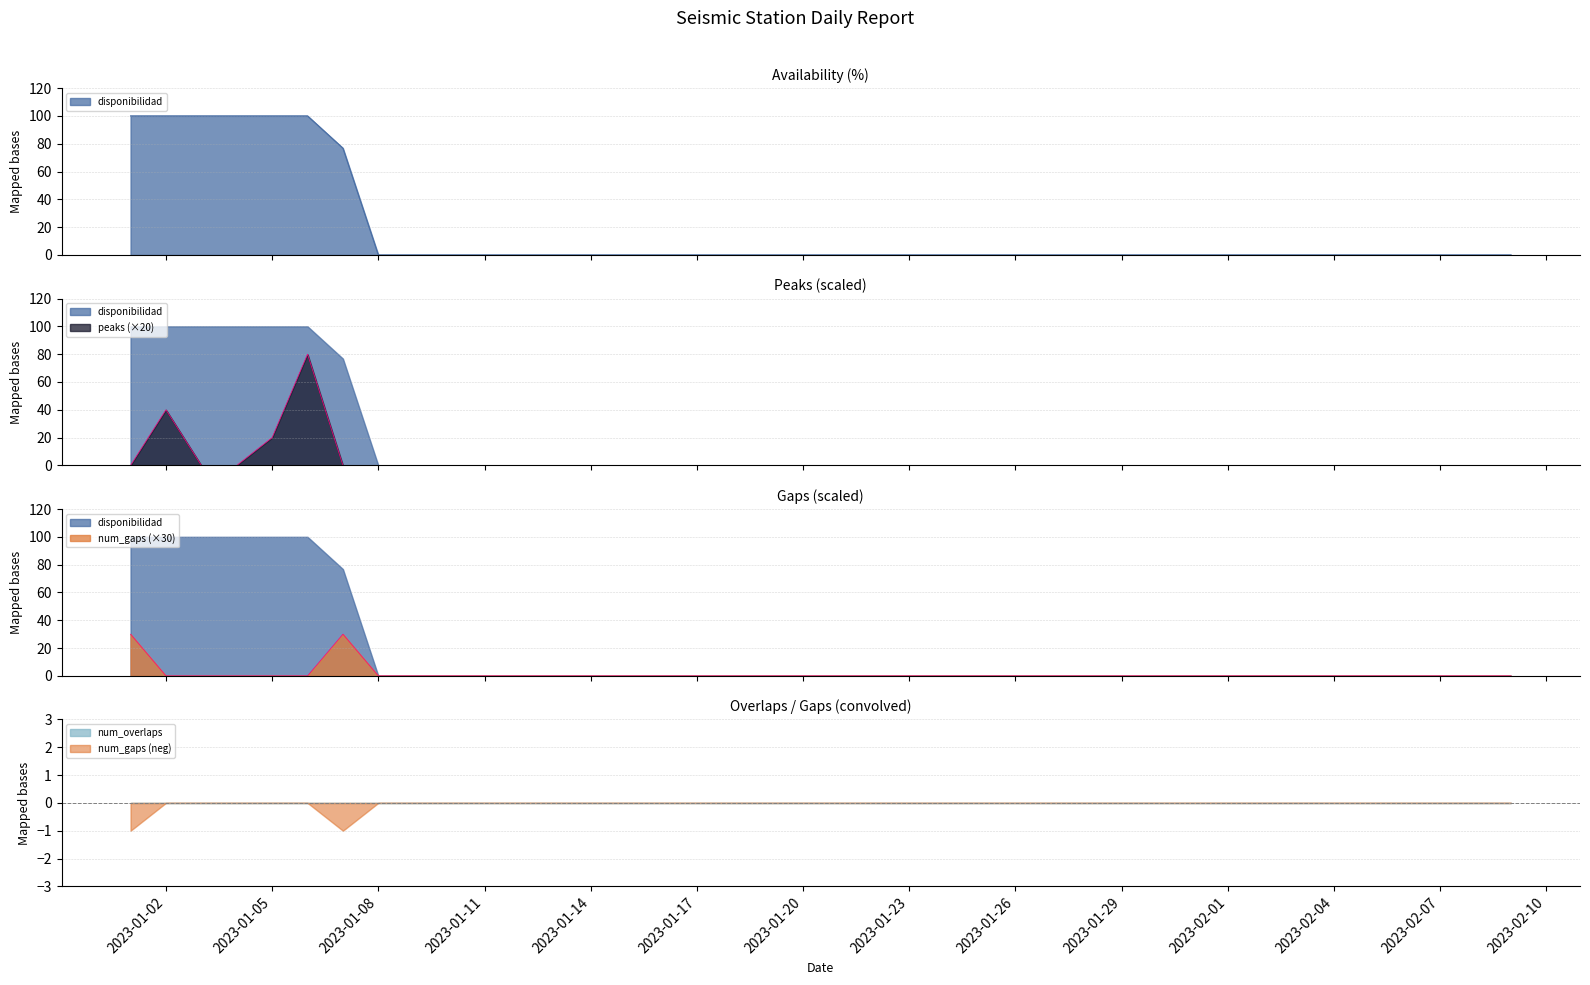

True or false: peaks has more than 2 interior local peaks.

False